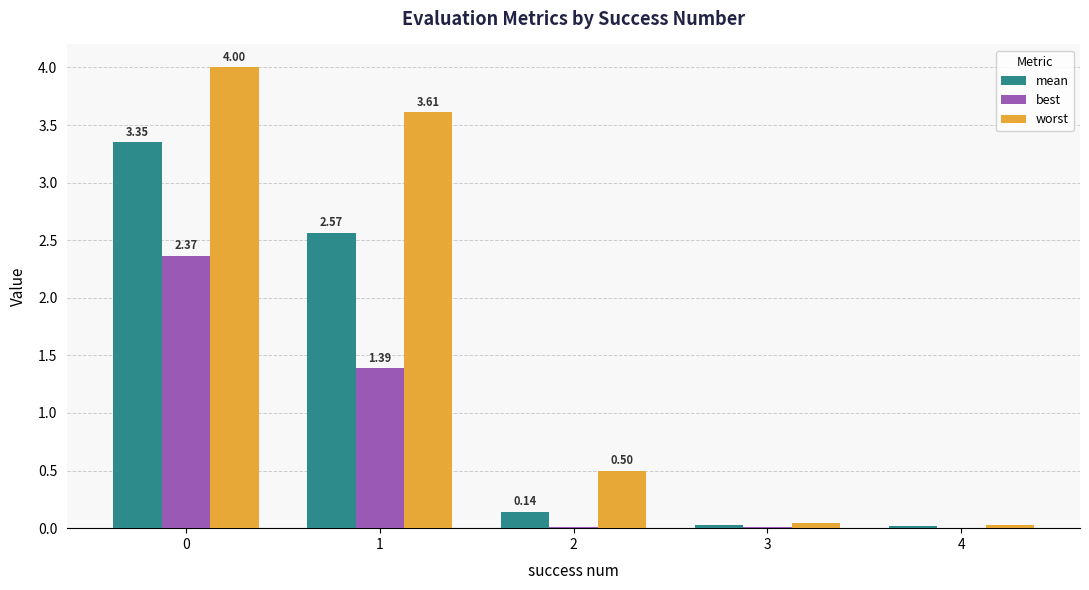

How many data points does each series have?

5